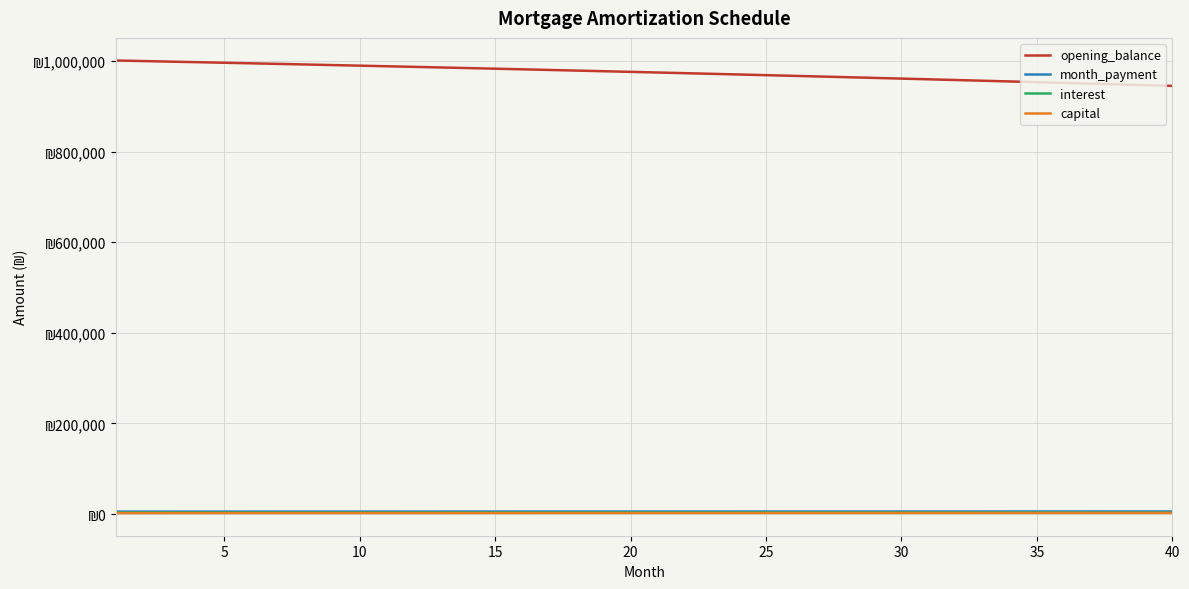

Reading left to right, transcribe all the data shown in this chart.

opening_balance: 1001000.0	999782.4	998554.0	997314.6	996064.3	994803.1	993530.8	992247.3	990952.7	989646.9	988329.9	987001.5	985661.7	984310.5	982947.9	981573.6	980187.8	978790.4	977381.2	975960.3	974527.5	973082.9	971626.3	970157.7	968677.1	967184.4	965679.5	964162.4	962633.0	961091.2	959537.1	957970.4	956391.3	954799.6	953195.2	951578.2	949948.4	948305.7	946650.2	944981.7
month_payment: 5553.1	5558.6	5564.2	5569.7	5575.3	5580.9	5586.5	5592.0	5597.6	5603.2	5608.8	5614.4	5620.1	5625.7	5631.3	5636.9	5642.6	5648.2	5653.9	5659.5	5665.2	5670.8	5676.5	5682.2	5687.9	5693.6	5699.3	5704.9	5710.7	5716.4	5722.1	5727.8	5733.5	5739.3	5745.0	5750.7	5756.5	5762.3	5768.0	5773.8
interest: 3336.7	3332.6	3328.5	3324.4	3320.2	3316.0	3311.8	3307.5	3303.2	3298.8	3294.4	3290.0	3285.5	3281.0	3276.5	3271.9	3267.3	3262.6	3257.9	3253.2	3248.4	3243.6	3238.8	3233.9	3228.9	3223.9	3218.9	3213.9	3208.8	3203.6	3198.5	3193.2	3188.0	3182.7	3177.3	3171.9	3166.5	3161.0	3155.5	3149.9
capital: 2216.4	2226.0	2235.7	2245.3	2255.1	2264.9	2274.7	2284.5	2294.5	2304.4	2314.4	2324.4	2334.5	2344.6	2354.8	2365.0	2375.3	2385.6	2395.9	2406.3	2416.7	2427.2	2437.8	2448.3	2458.9	2469.6	2480.3	2491.1	2501.9	2512.7	2523.6	2534.6	2545.6	2556.6	2567.7	2578.8	2590.0	2601.2	2612.5	2623.8